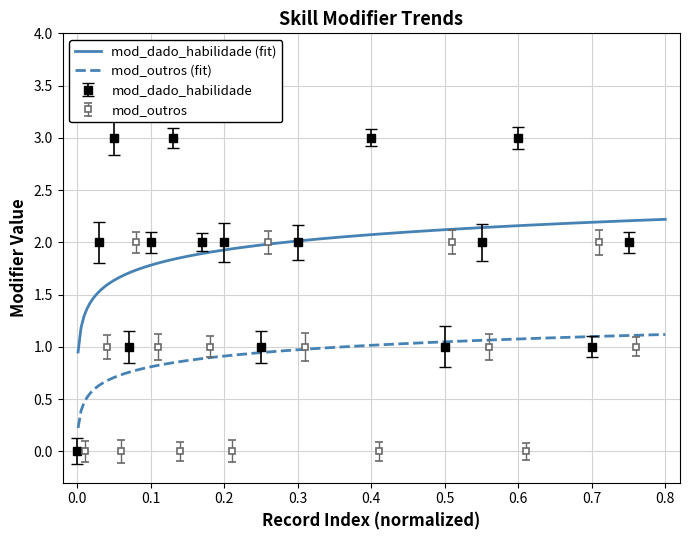

Rank the series at 2025-01-11 from highest to lowest value.

mod_dado_habilidade, mod_outros